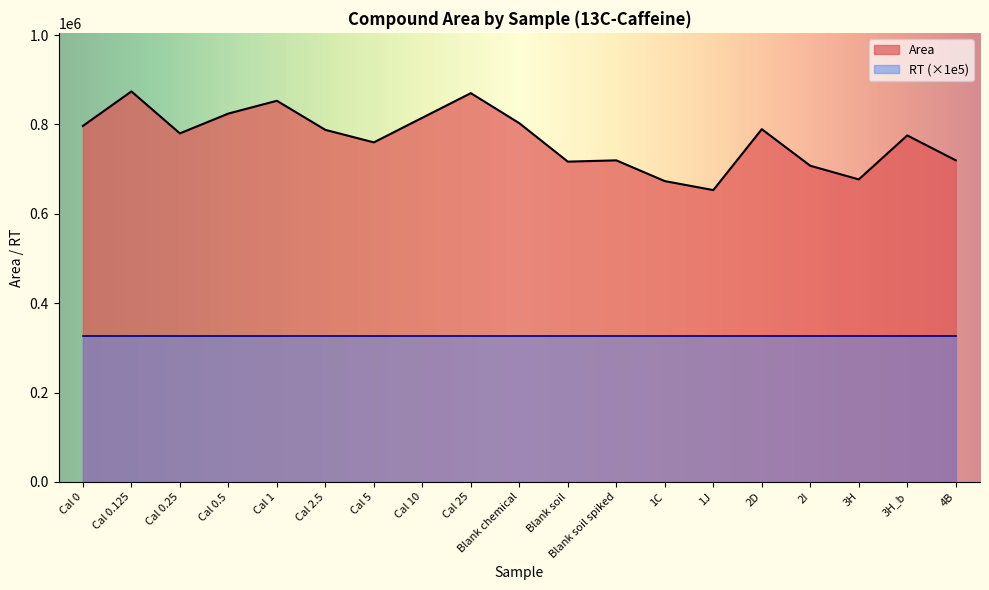

True or false: the data has more than 2 interior local peaks.

True